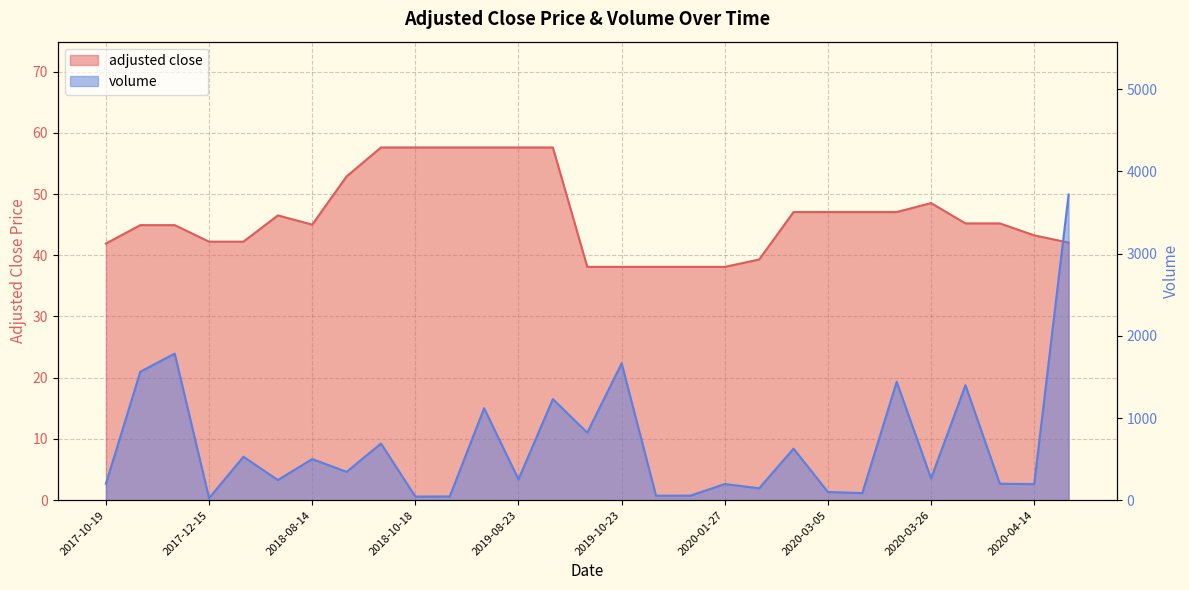

Reading right to left, list all the values displayed in this chart.

adjusted close: 42.1	43.2	45.2	45.2	48.5	47.1	47.1	47.1	47.1	39.3	38.1	38.1	38.1	38.1	38.1	57.6	57.6	57.6	57.6	57.6	57.6	52.9	45.0	46.5	42.2	42.2	44.9	44.9	41.9
volume: 3720.0	196.0	200.0	1399.0	265.0	1440.0	86.0	100.0	627.0	145.0	196.0	55.0	54.0	1665.0	822.0	1230.0	253.0	1119.0	45.0	44.0	689.0	345.0	500.0	245.0	529.0	25.0	1784.0	1563.0	200.0